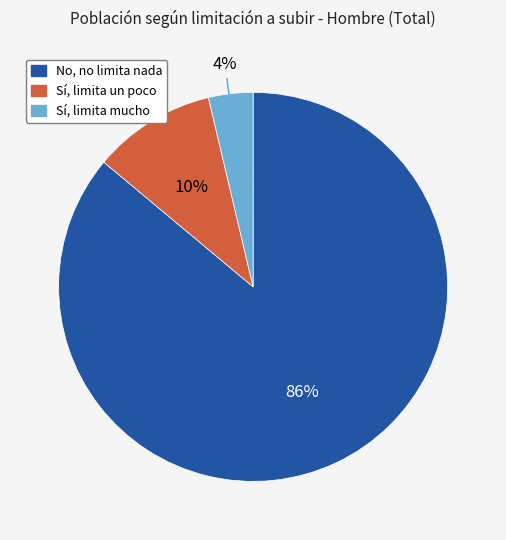

To the nearest percent, what is the difference between the Sí, limita un poco and No, no limita nada slice percentages?

76%